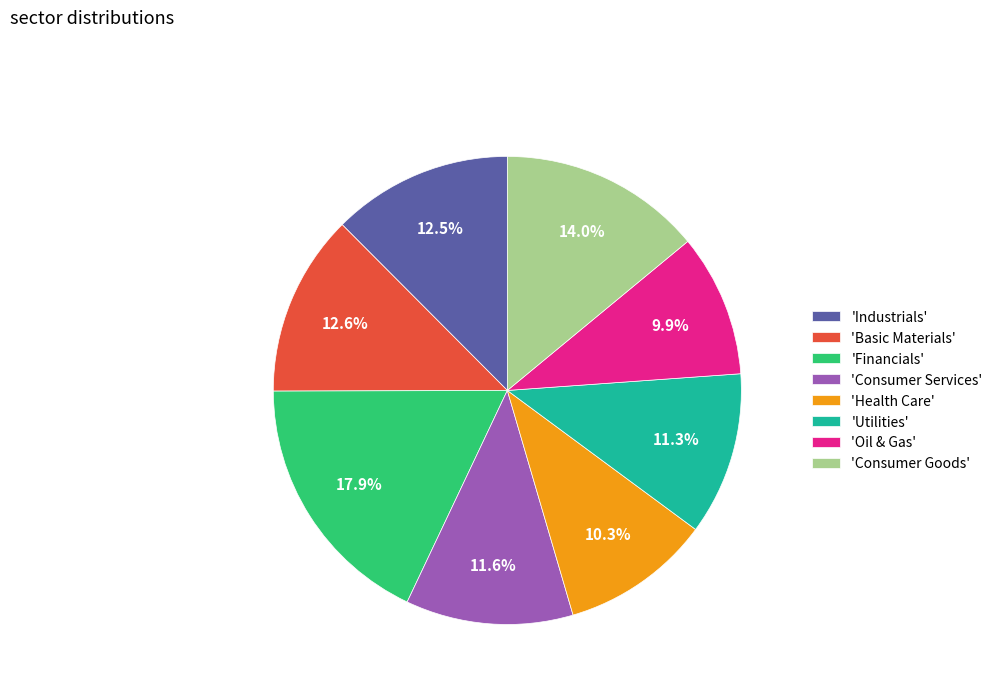

Which category has the biggest portion of the pie?

'Financials'